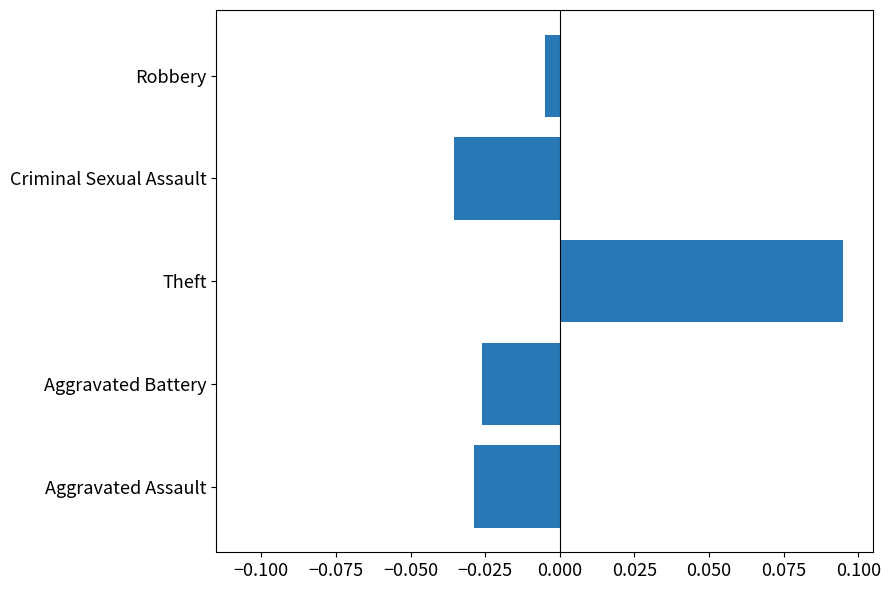

Between Aggravated Assault and Theft, which is larger?

Theft